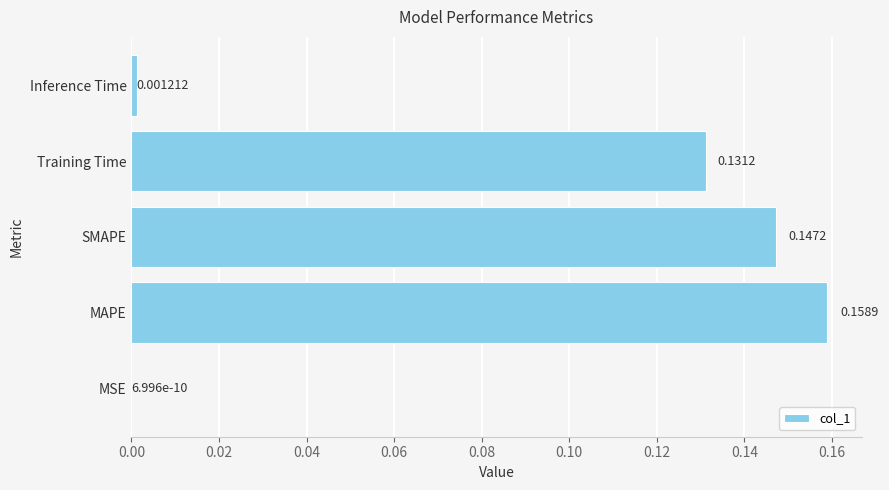

What is the sum of all values?

0.4